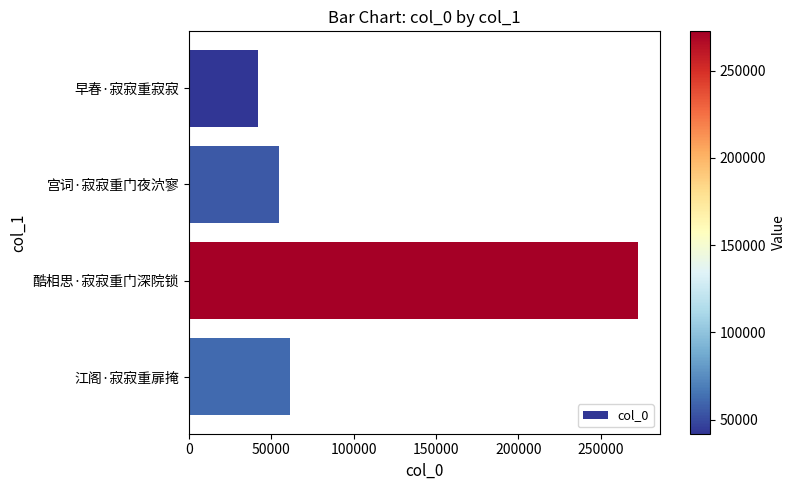

Reading top to bottom, transcribe all the data shown in this chart.

41881	55058	272455	61595